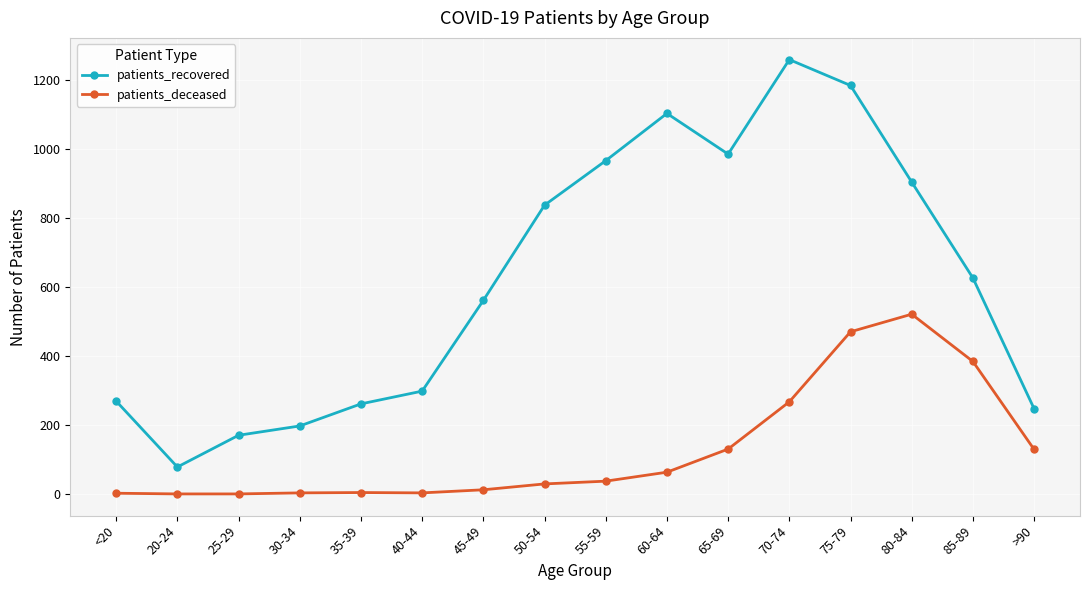

Is it true that patients_deceased equals 224 at >90?

False